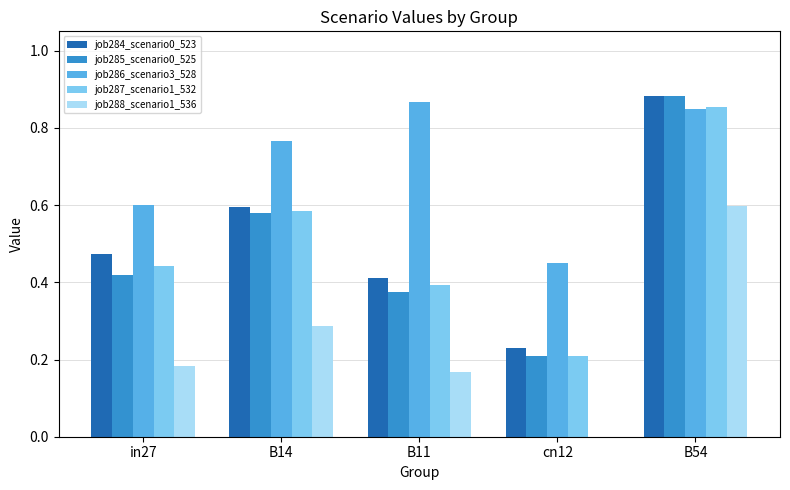

What are all the series names shown in the legend?

job284_scenario0_523, job285_scenario0_525, job286_scenario3_528, job287_scenario1_532, job288_scenario1_536